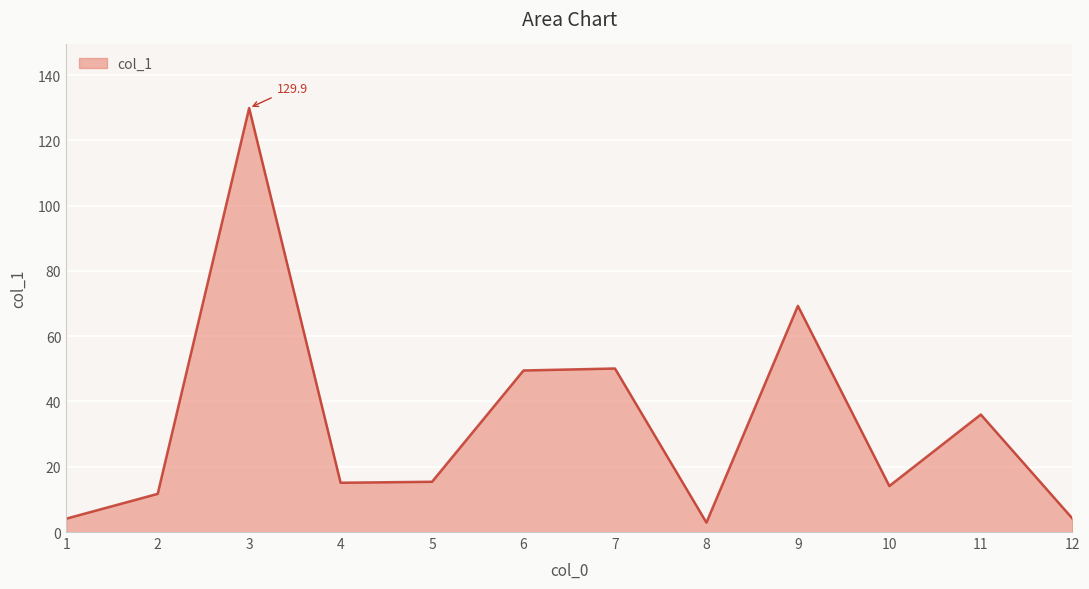

Read the value at 3.

129.9